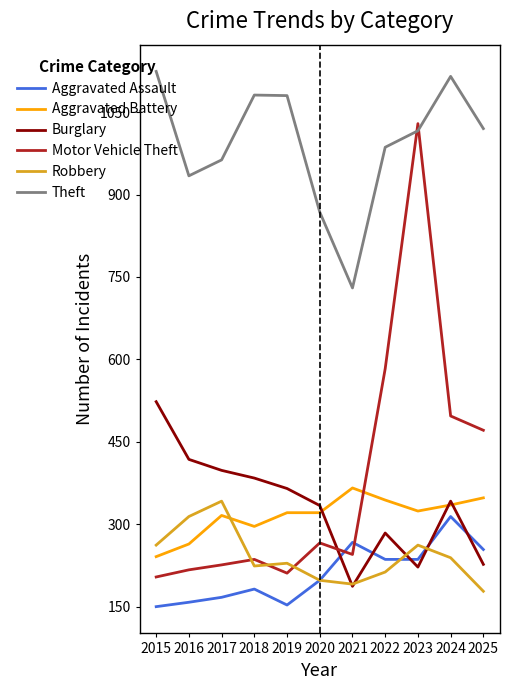

How many distinct data groups are displayed?

6